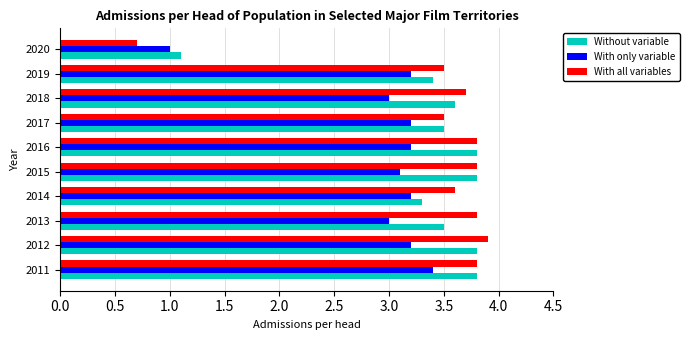

Is the value of With all variables at 2014 greater than the value of With only variable at 2019?

Yes